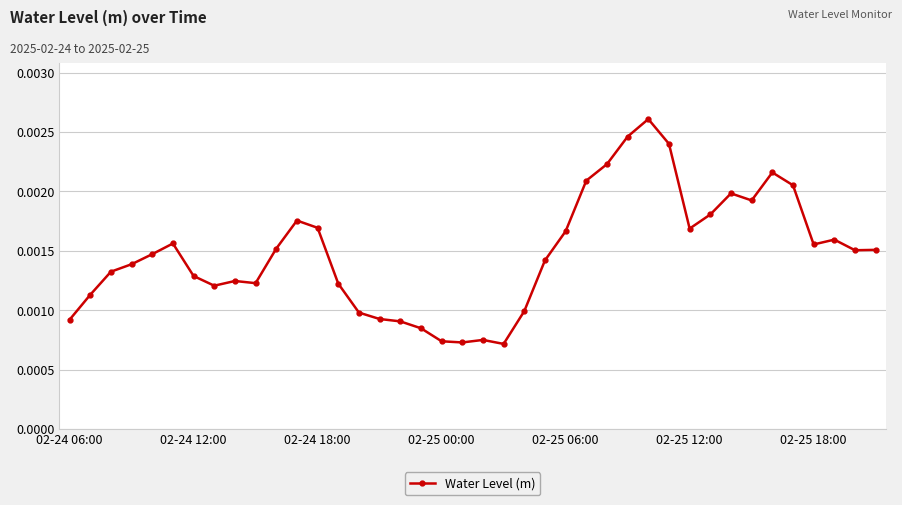

True or false: the data has more than 1 interior local peaks.

True